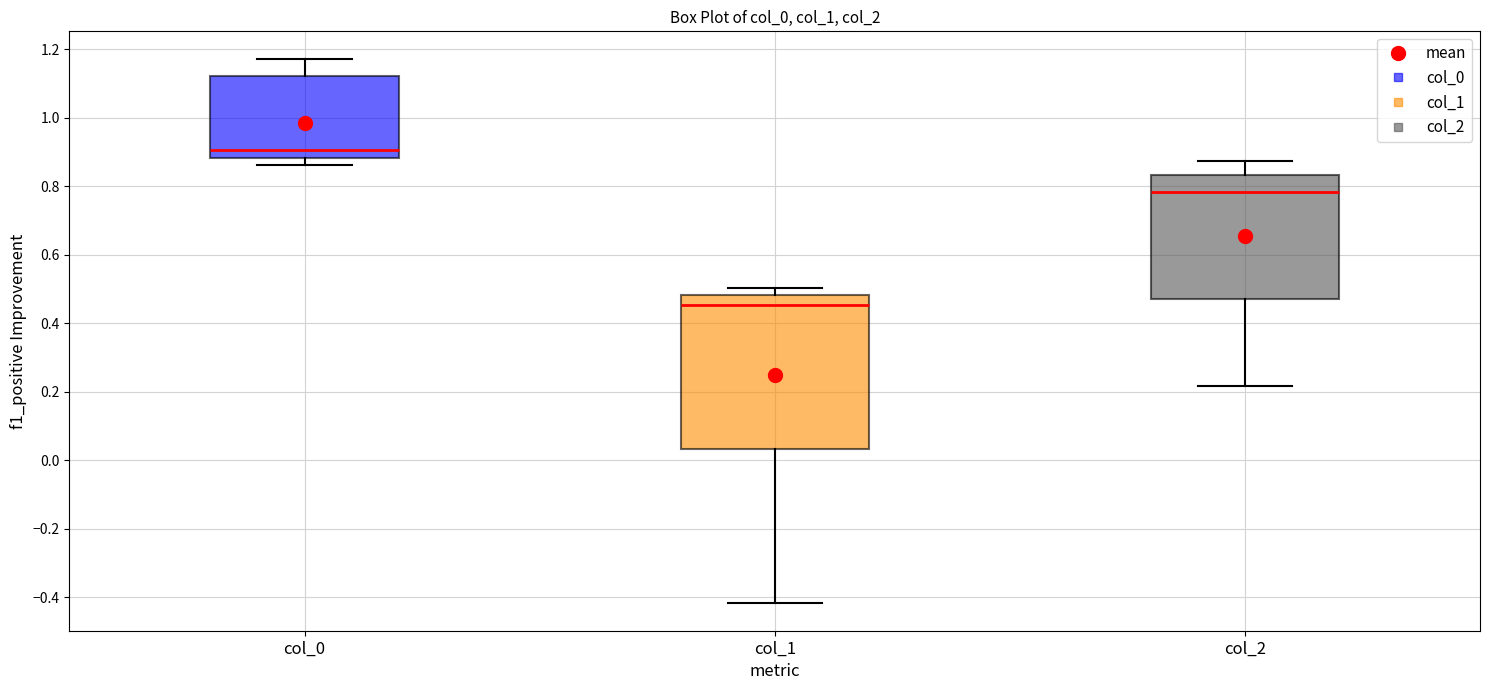

Reading left to right, transcribe this box plot: for each box, give where its median line is, the range the box spans, and where its two whiskers end, as read against the y-axis. The values are not printed on the chart, so give them approximately, as read against the axis.

col_0: median 0.90, box 0.88 to 1.12, whiskers 0.86 to 1.18
col_1: median 0.46, box 0.04 to 0.48, whiskers -0.42 to 0.50
col_2: median 0.78, box 0.46 to 0.84, whiskers 0.22 to 0.88